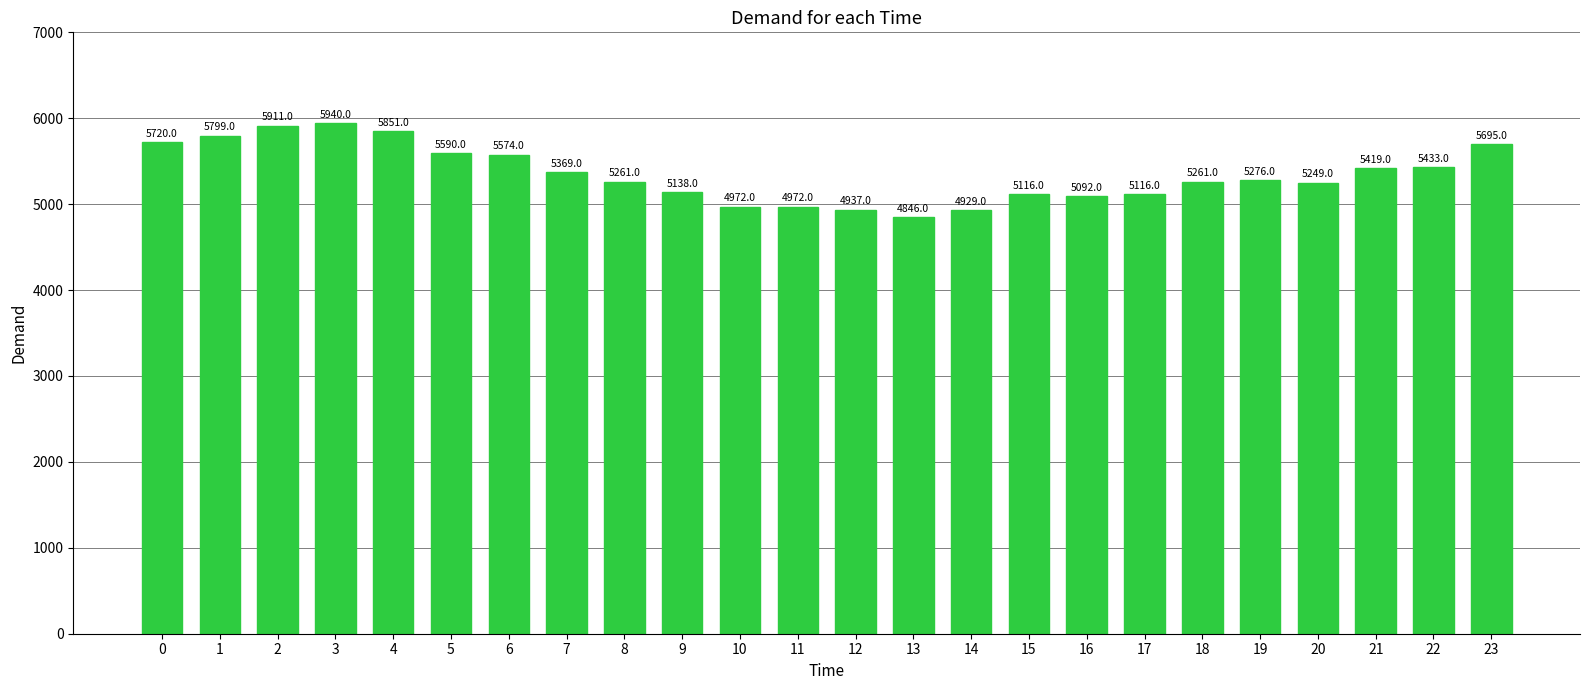

What is the smallest value displayed?

4846